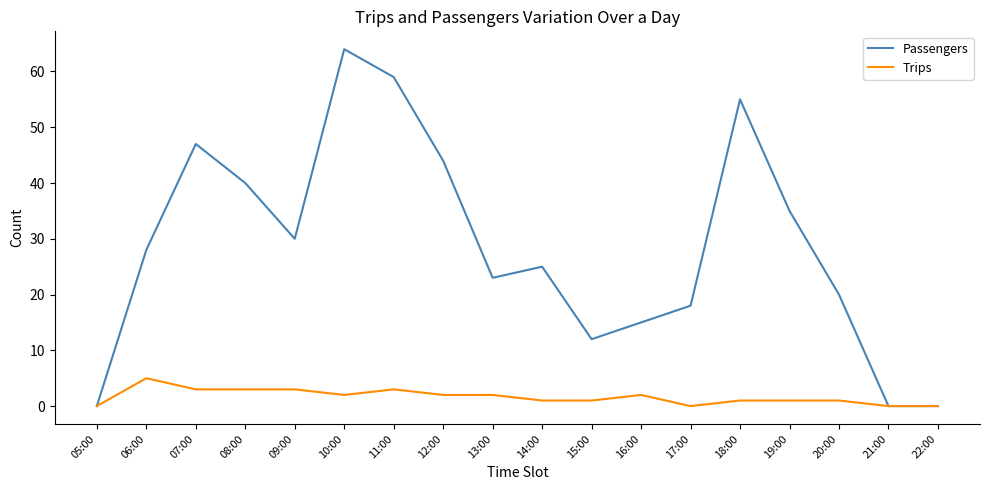

What is the highest value of the Passengers series?

64